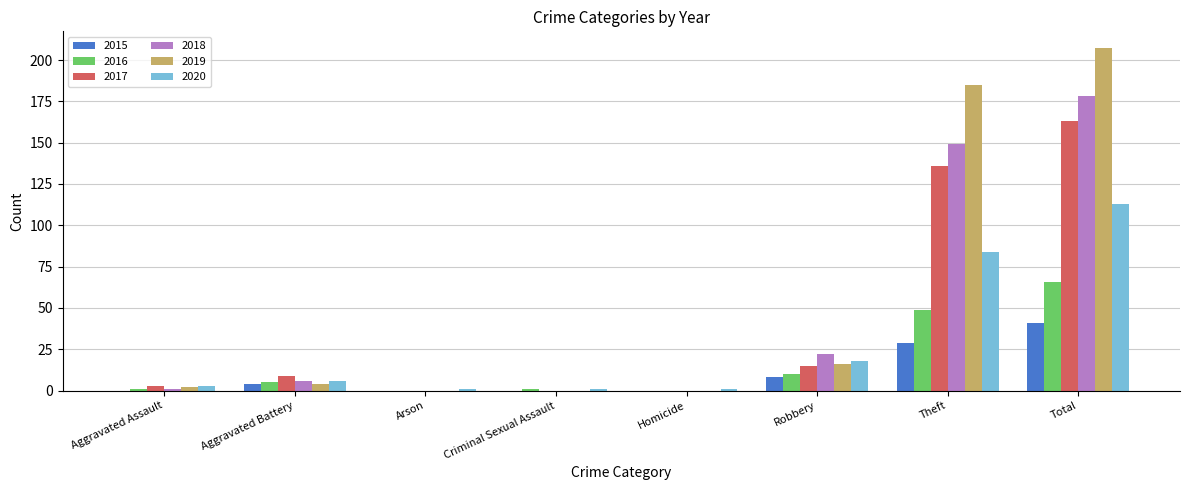

At which category is the sum across all series the highest?

Total